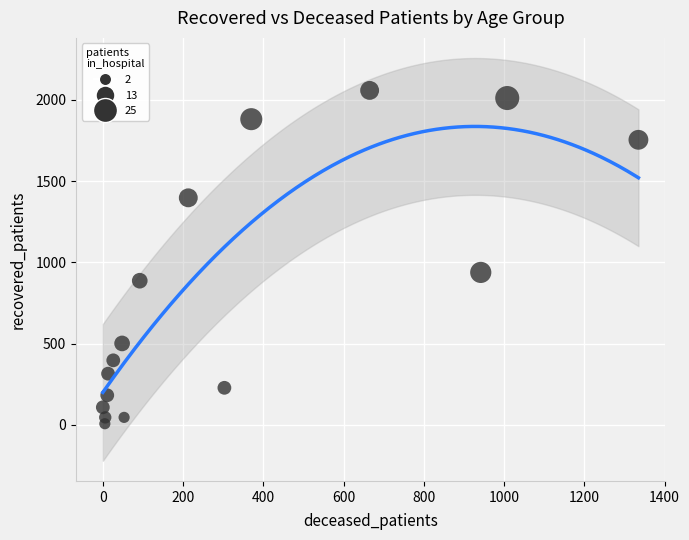

What Y value in the scatter plot is closest to 1032?

938